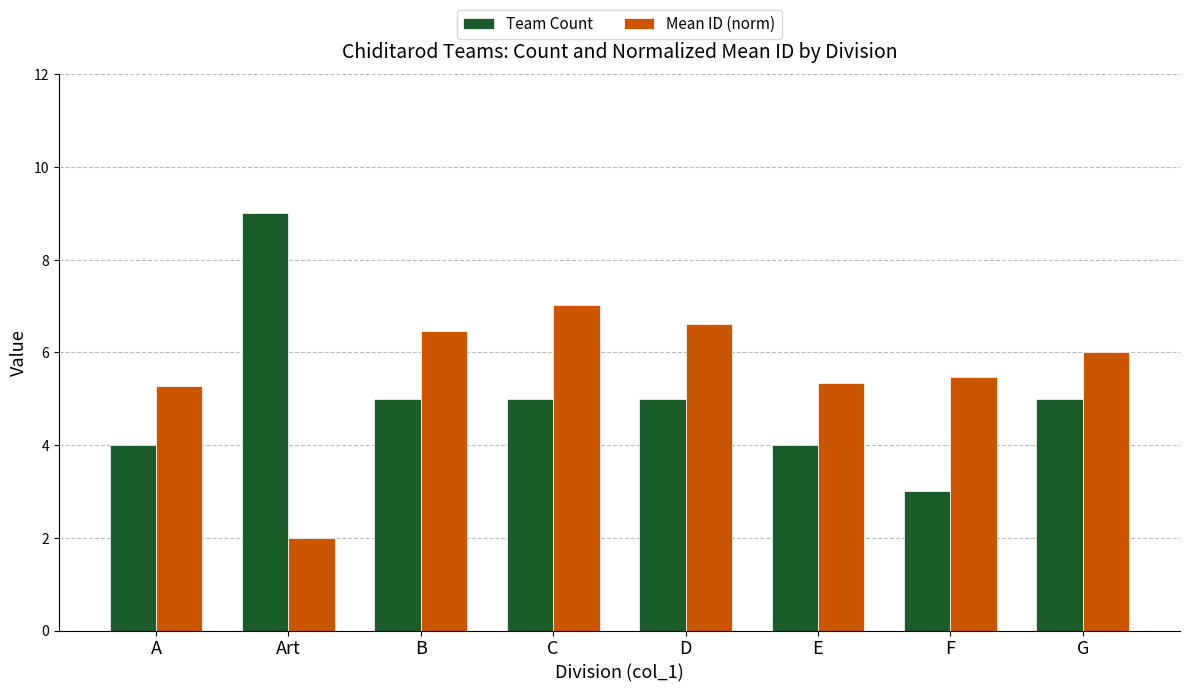

Is the value of Mean ID (norm) at Art greater than the value of Team Count at C?

No